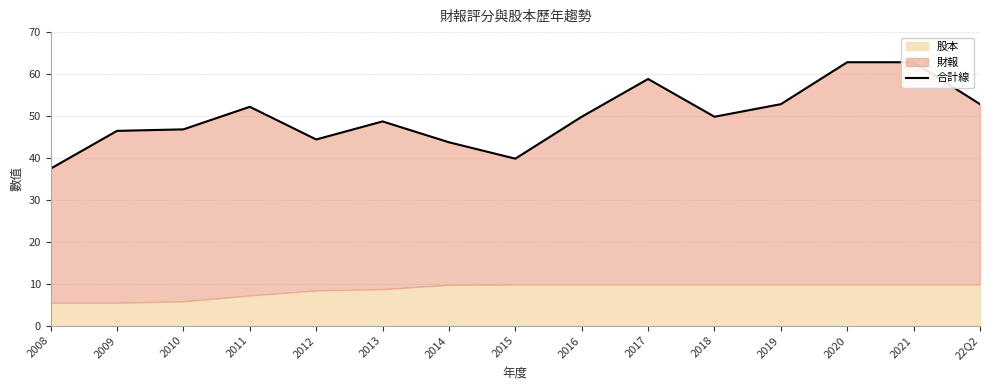

True or false: the data has more than 0 interior local peaks.

True